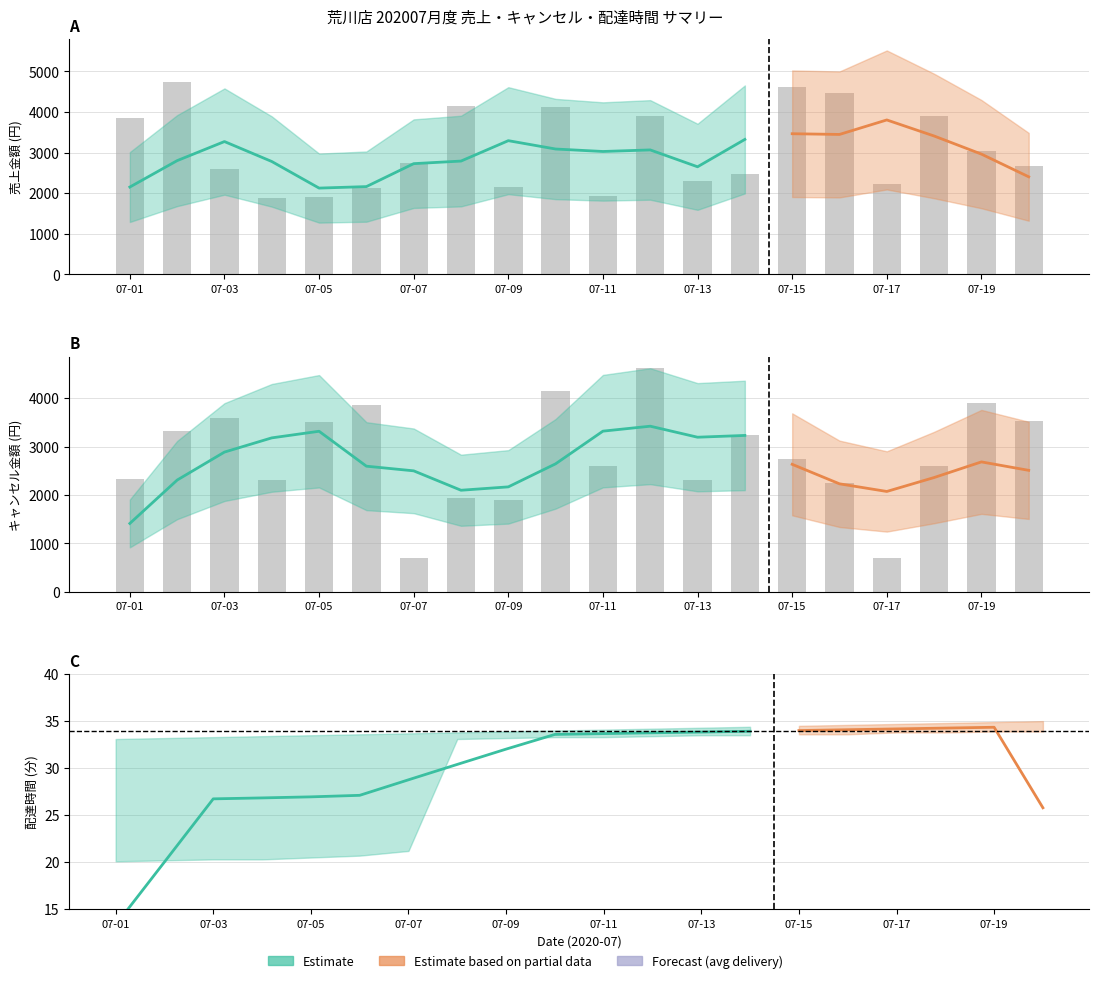

What is the total value across all series at 2020-07-08?

6071